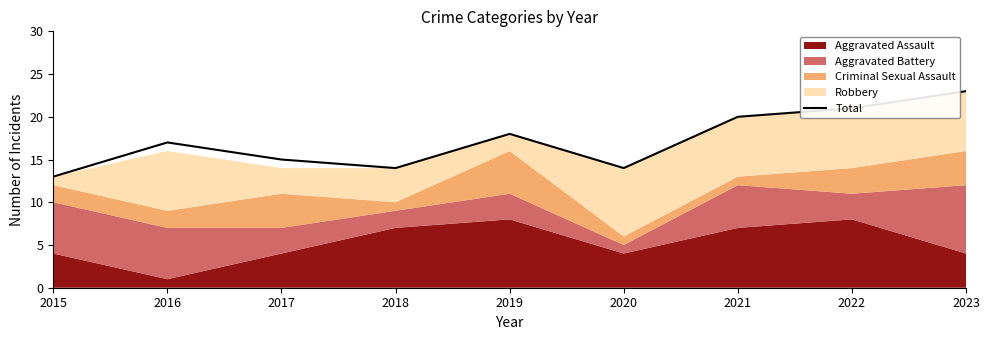

List the labels in order of value, smallest first.

2015, 2018, 2020, 2017, 2016, 2019, 2021, 2022, 2023